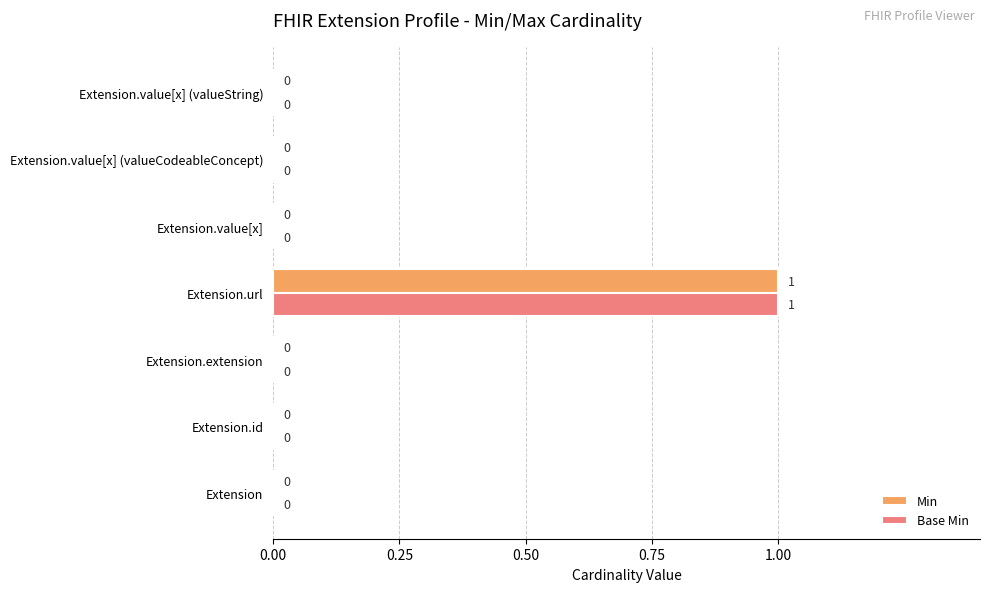

At which category does the chart reach its peak across all series?

Extension.url